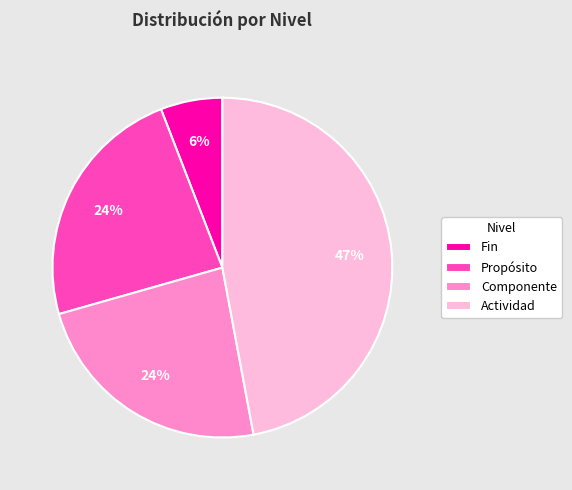

To the nearest percent, what percentage of the pie is Fin?

6%